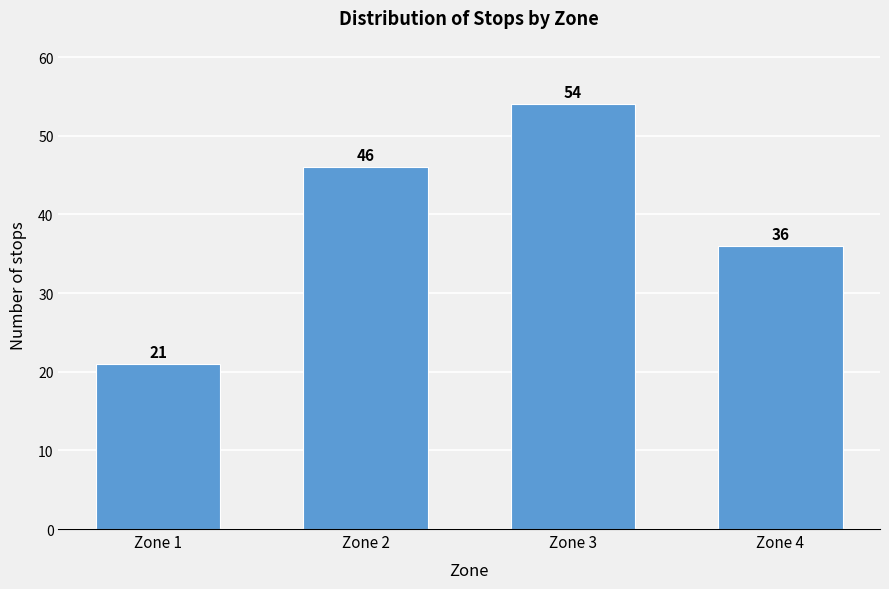

Reading left to right, transcribe all the data shown in this chart.

Zone 1=21	Zone 2=46	Zone 3=54	Zone 4=36